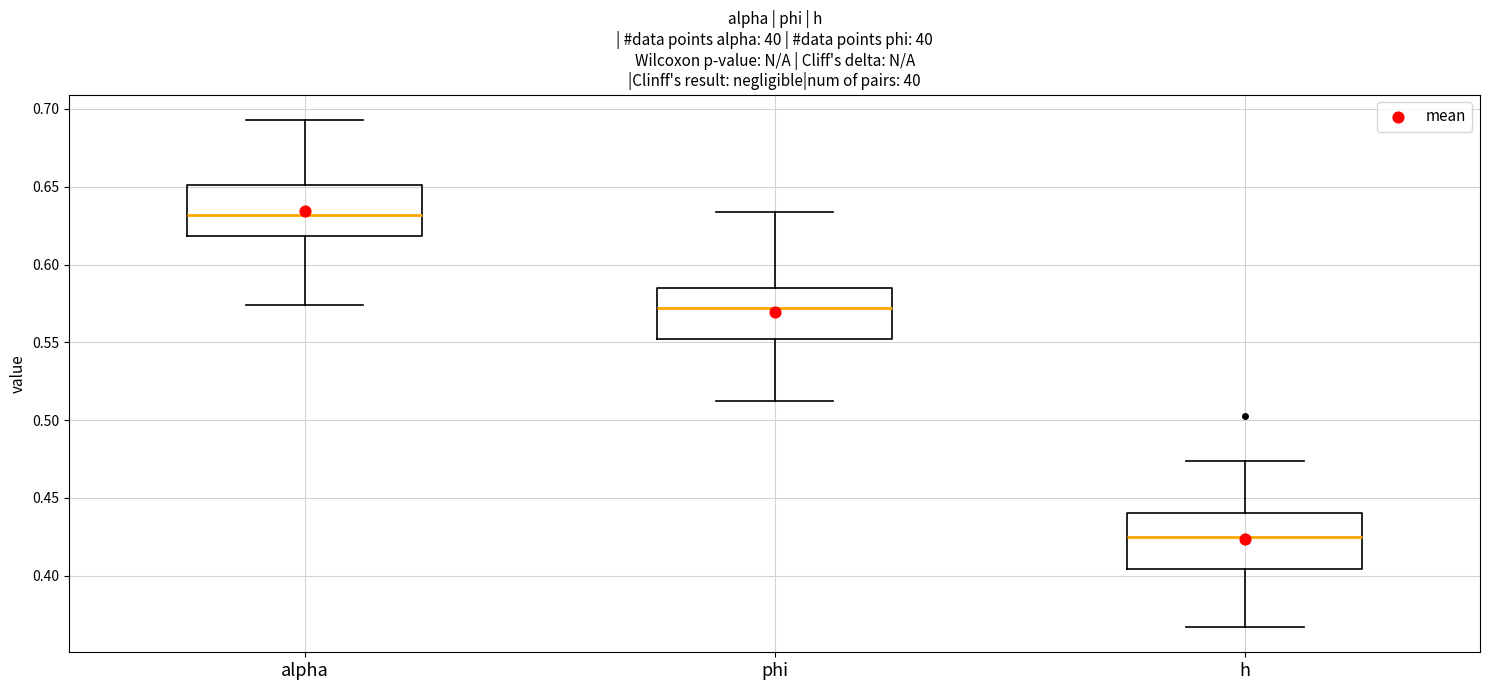

Reading left to right, read every box against the y-axis: the position of its median line, the range the box covers, and the ends of its whiskers. The values are not printed on the chart, so give them approximately, as read against the axis.

alpha: median 0.630, box 0.620 to 0.650, whiskers 0.575 to 0.695
phi: median 0.570, box 0.550 to 0.585, whiskers 0.510 to 0.635
h: median 0.425, box 0.405 to 0.440, whiskers 0.365 to 0.475